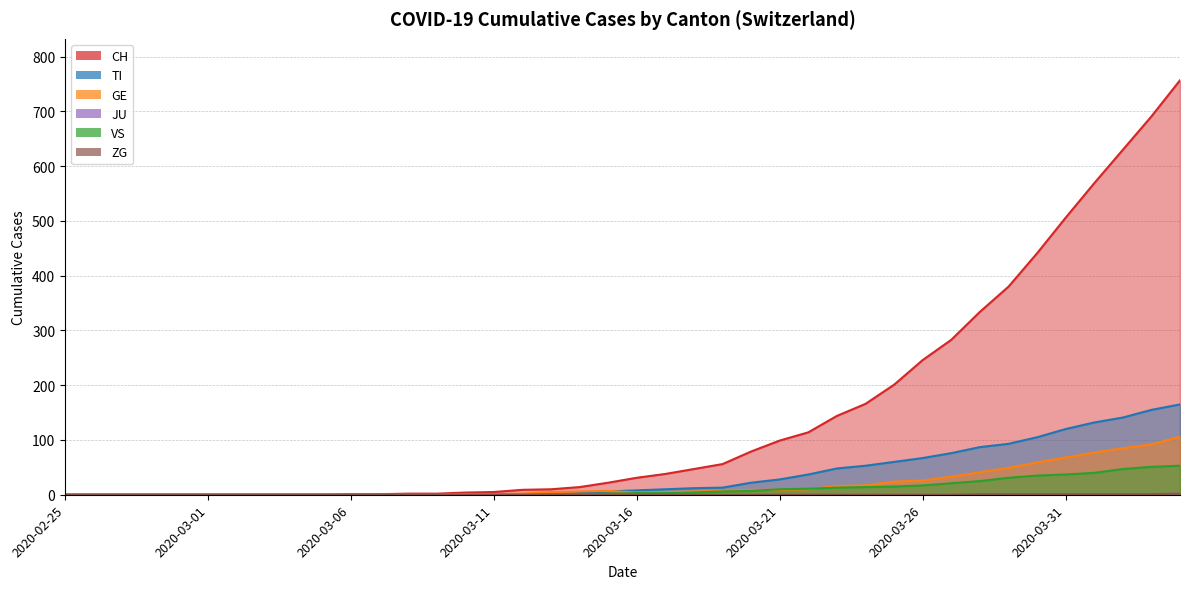

The value of VS at 2020-03-11 is 0. True or false?

True